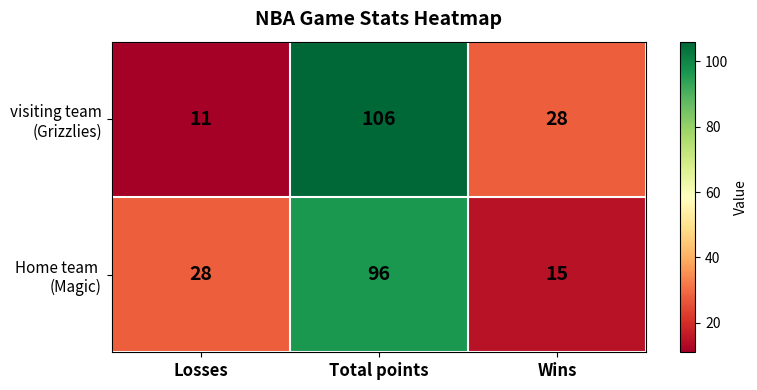

At which category is the sum across all series the highest?

Total points